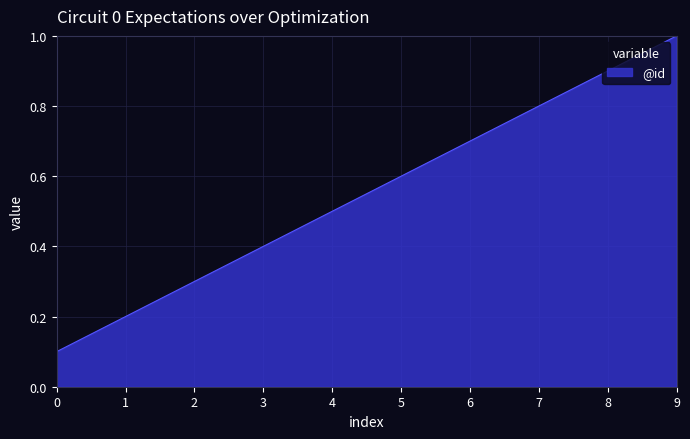

Which category has the highest value across all series?

9